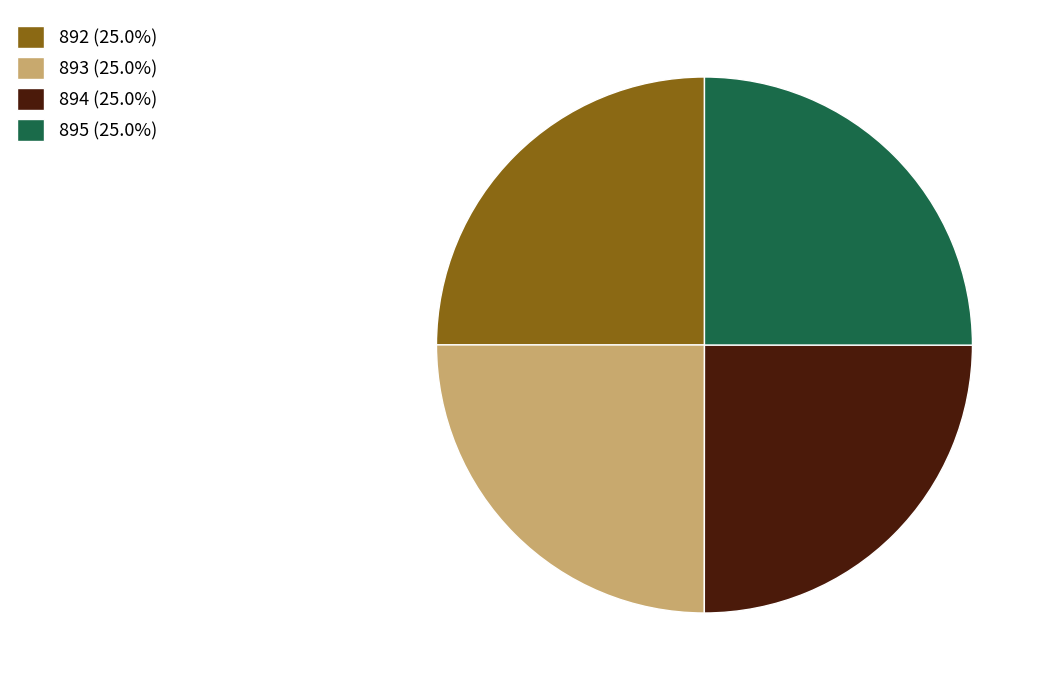

Does 892 represent more than half of the total?

No